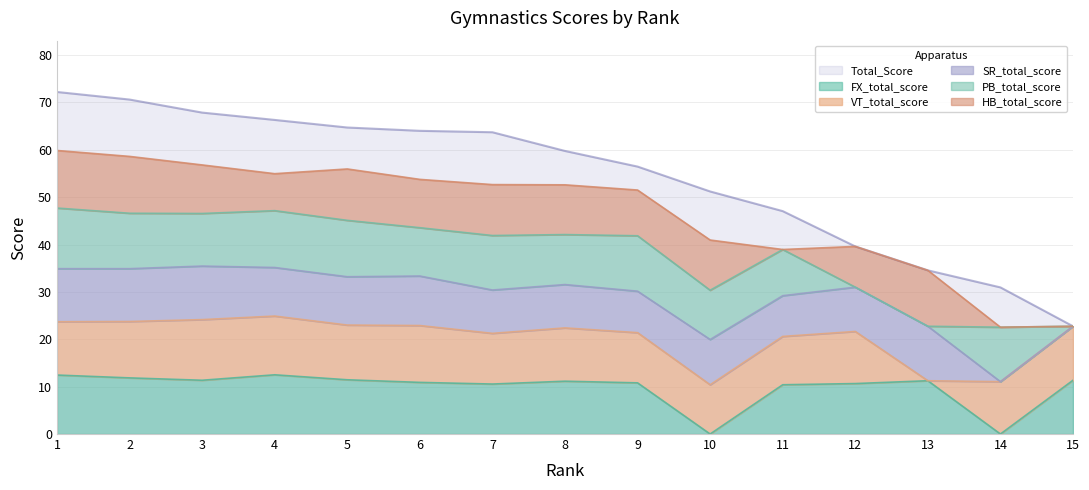

What is the sum of all HB_total_score values?

125.2